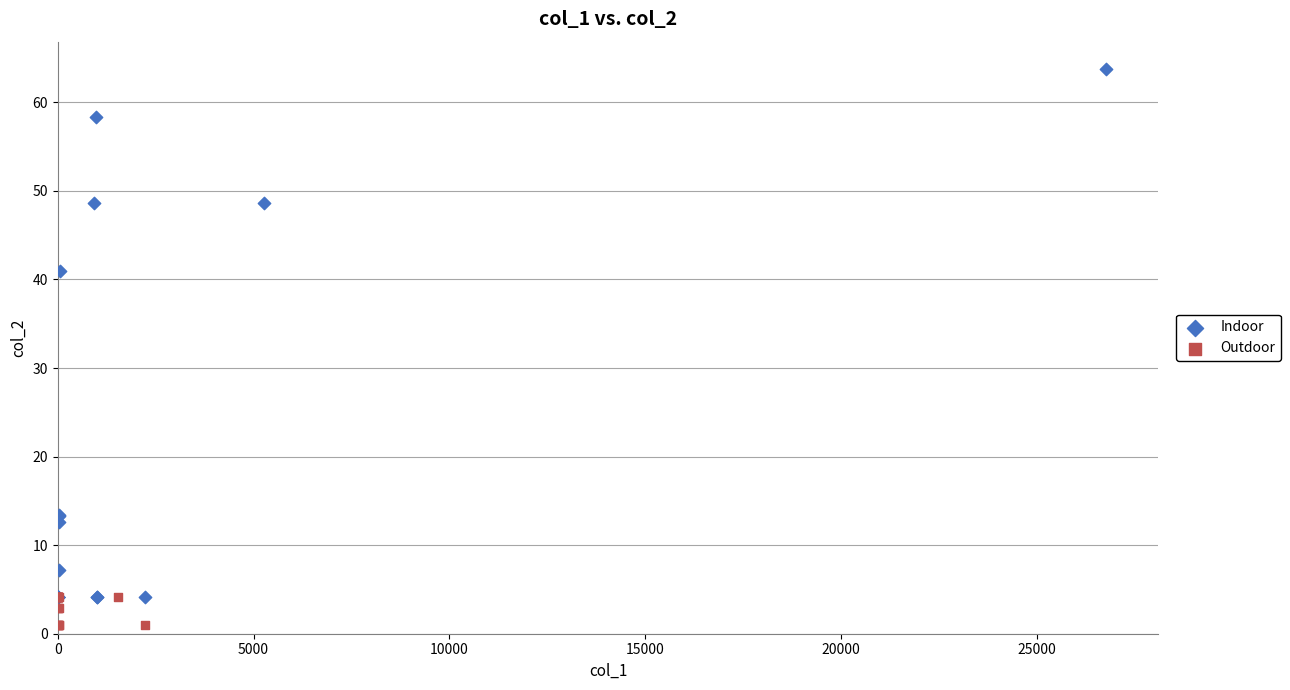

Which series contains the highest Y value?

Indoor